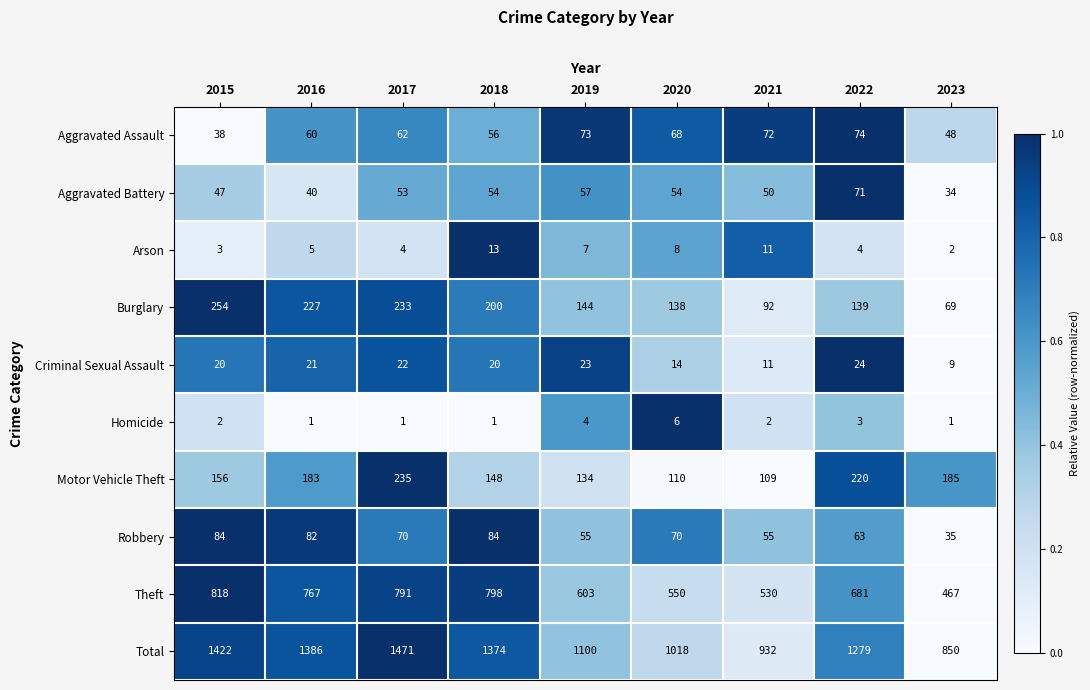

What is the difference between the Total values at 2017 and 2021?

539